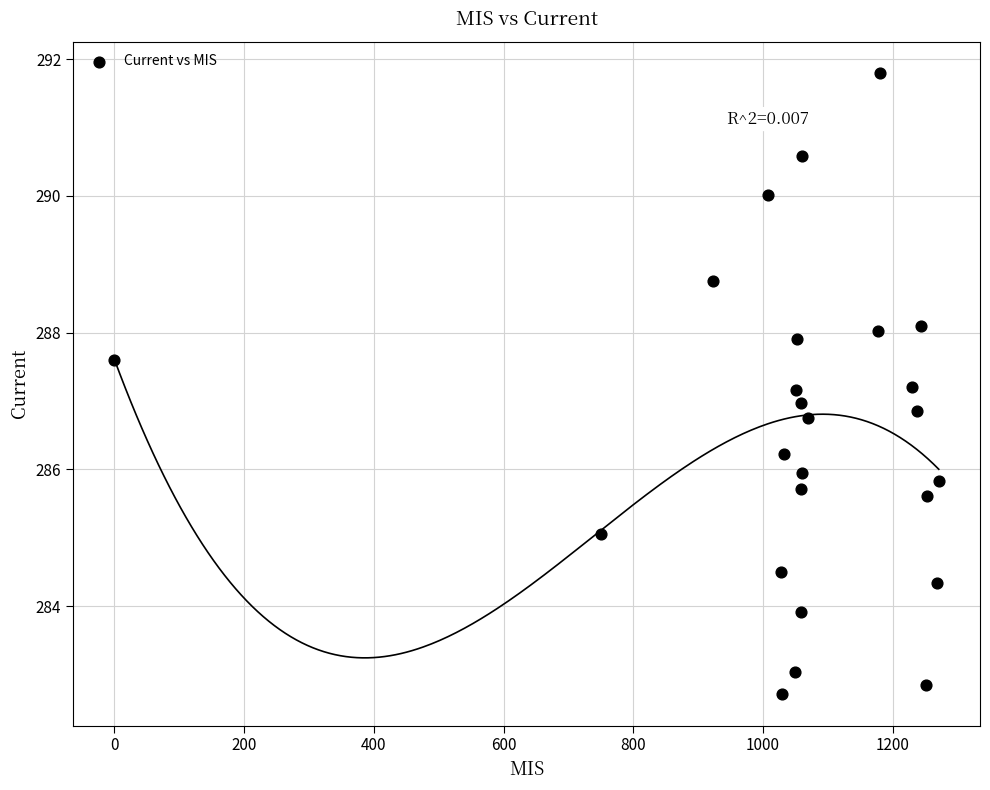

What is the range of X values (max minus min)?

1271.0